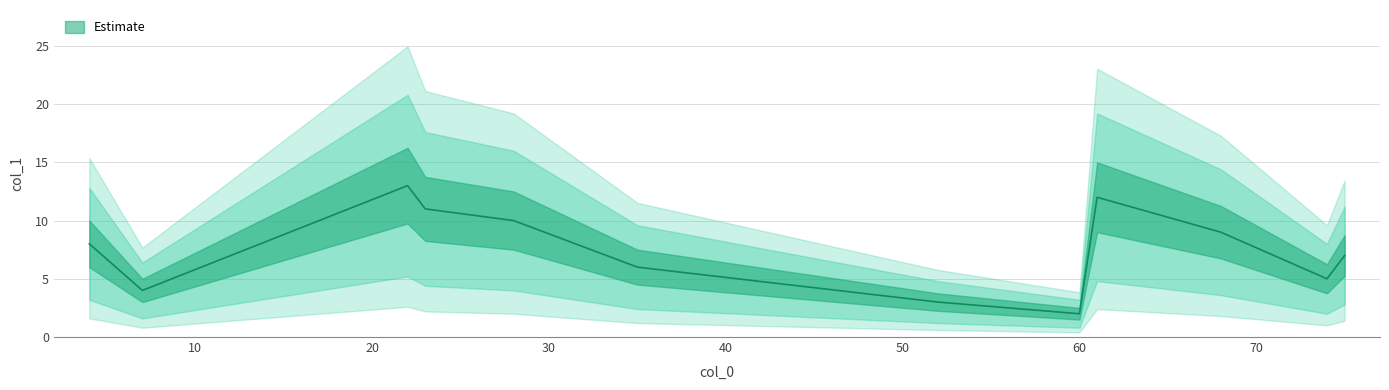

Rank the categories by value from lowest to highest.

60, 52, 7, 74, 35, 75, 4, 68, 28, 23, 61, 22